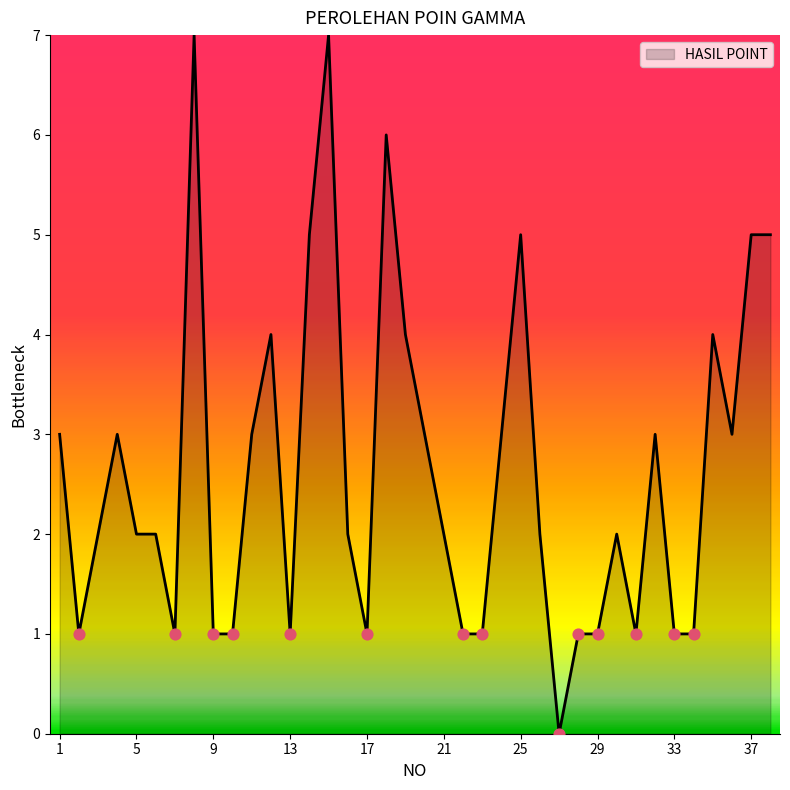

What is the maximum value shown in the chart?

7